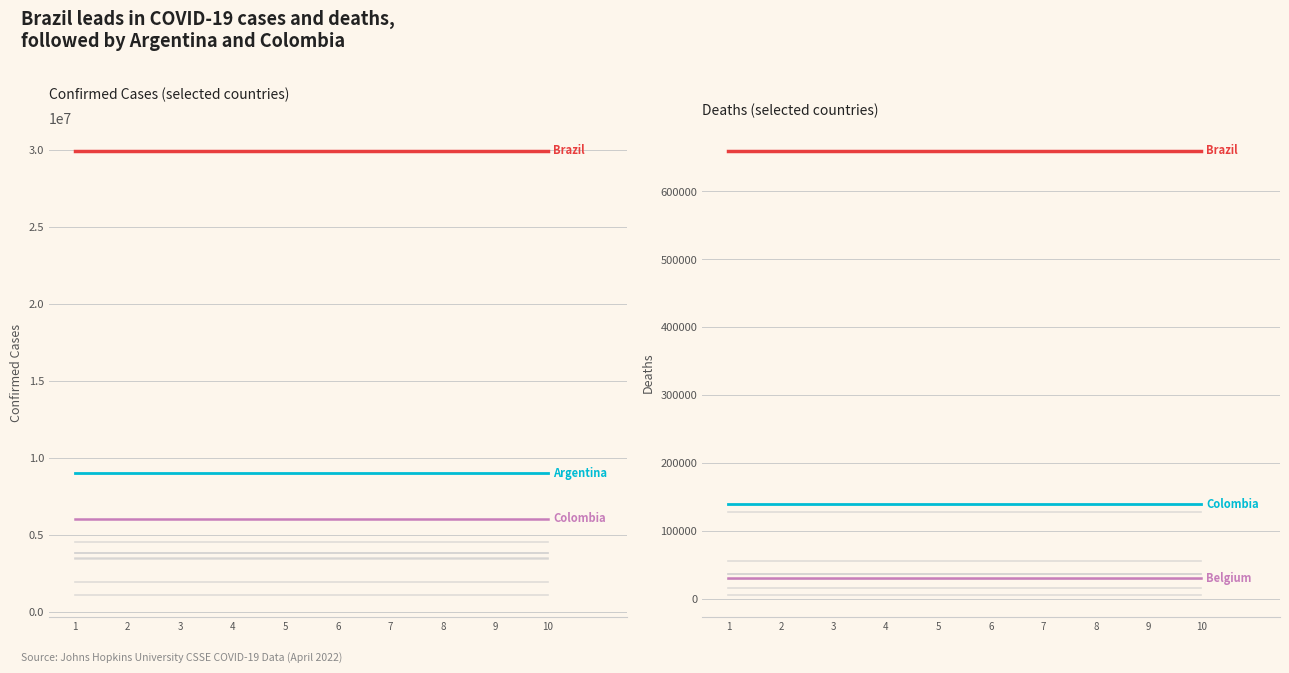

True or false: Colombia and Belgium cross at least once.

False